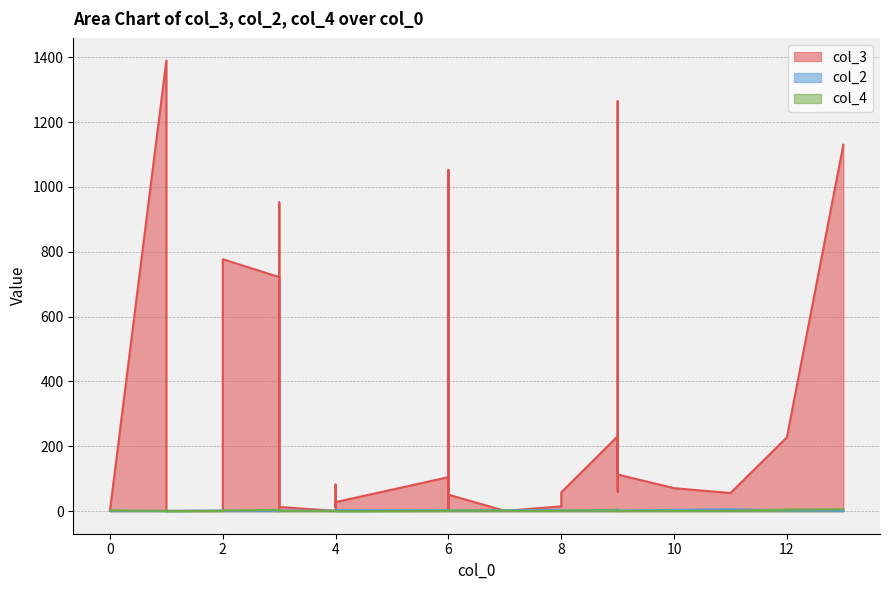

Which series changed the most between 3 and 10?

col_3